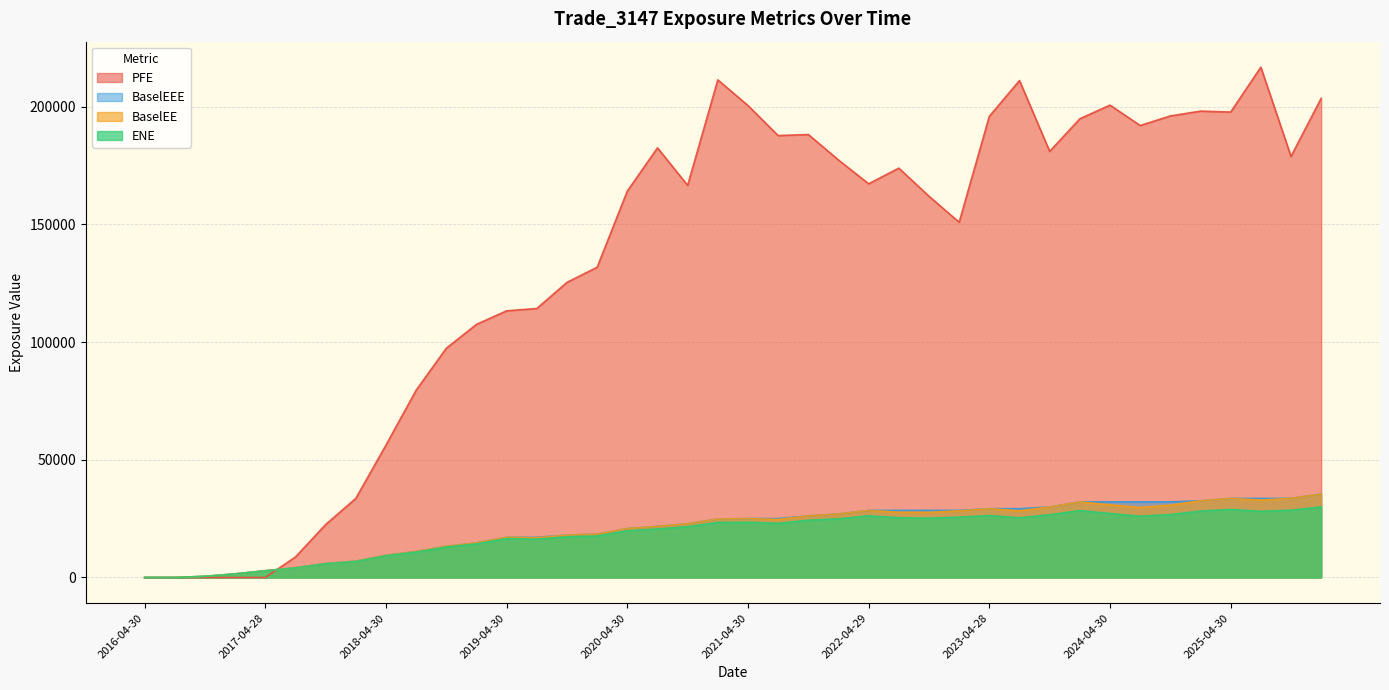

Is the value of BaselEEE at 2018-01-31 greater than the value of PFE at 2019-07-31?

No